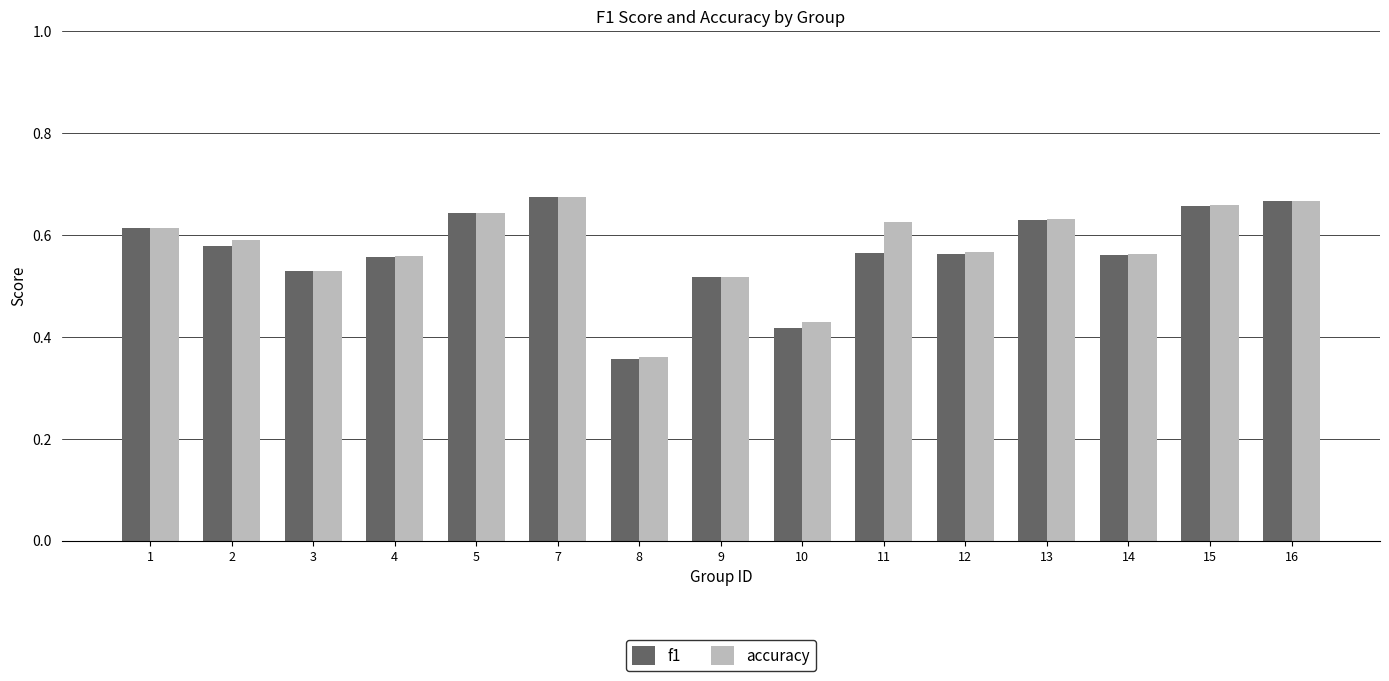

The value of accuracy at 13 is 1.0. True or false?

False